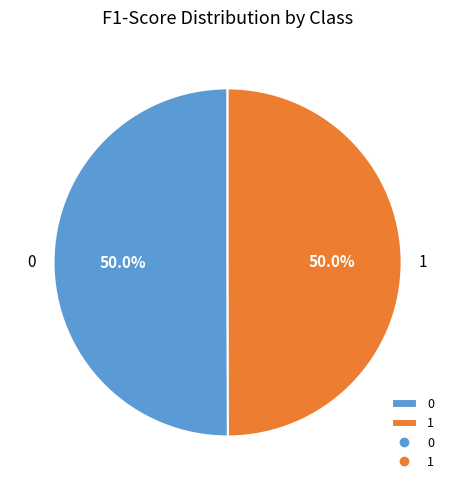

Count the number of slices in the pie.

2